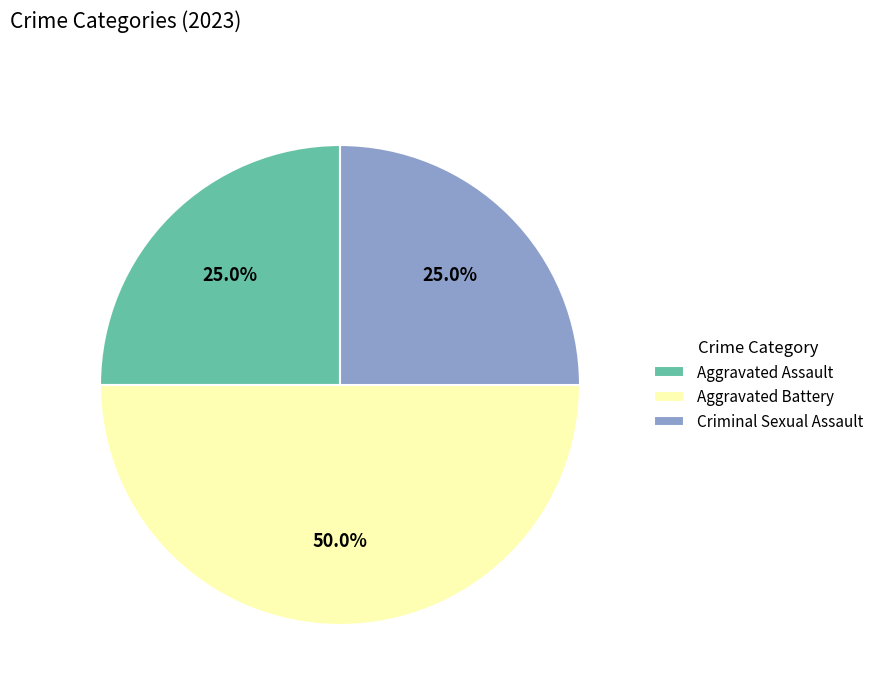

Between Aggravated Battery and Aggravated Assault, which is larger?

Aggravated Battery